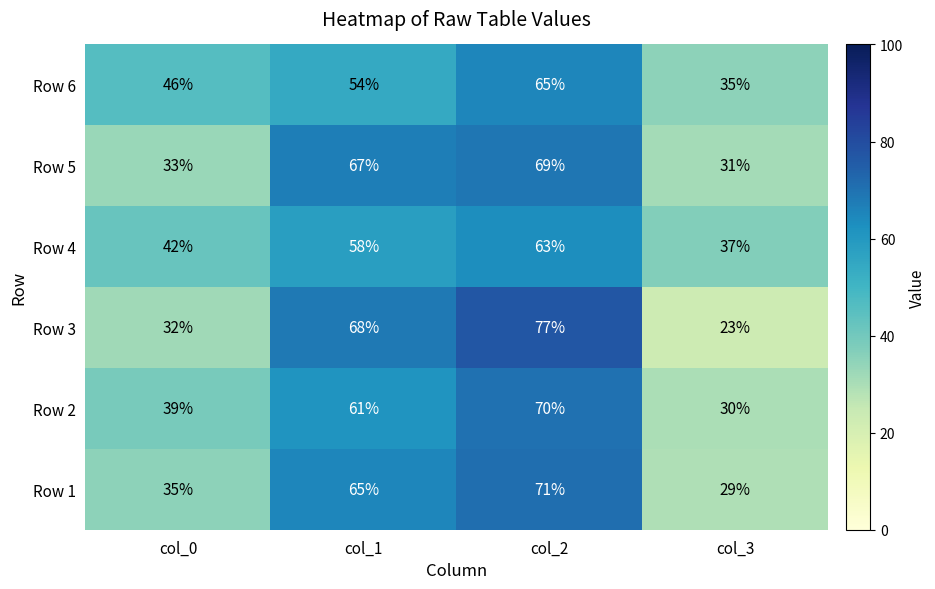

At how many categories does at least one series exceed 69?

1